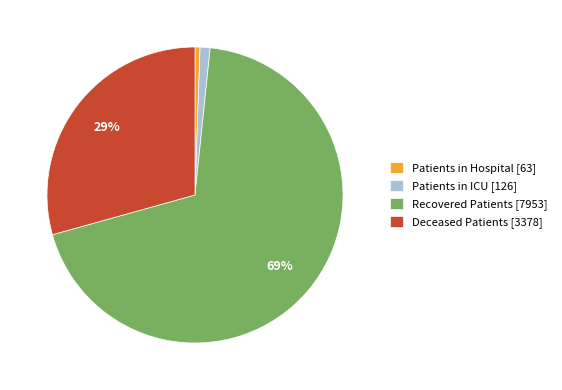

To the nearest percent, what portion does Deceased Patients [3378] represent?

29%